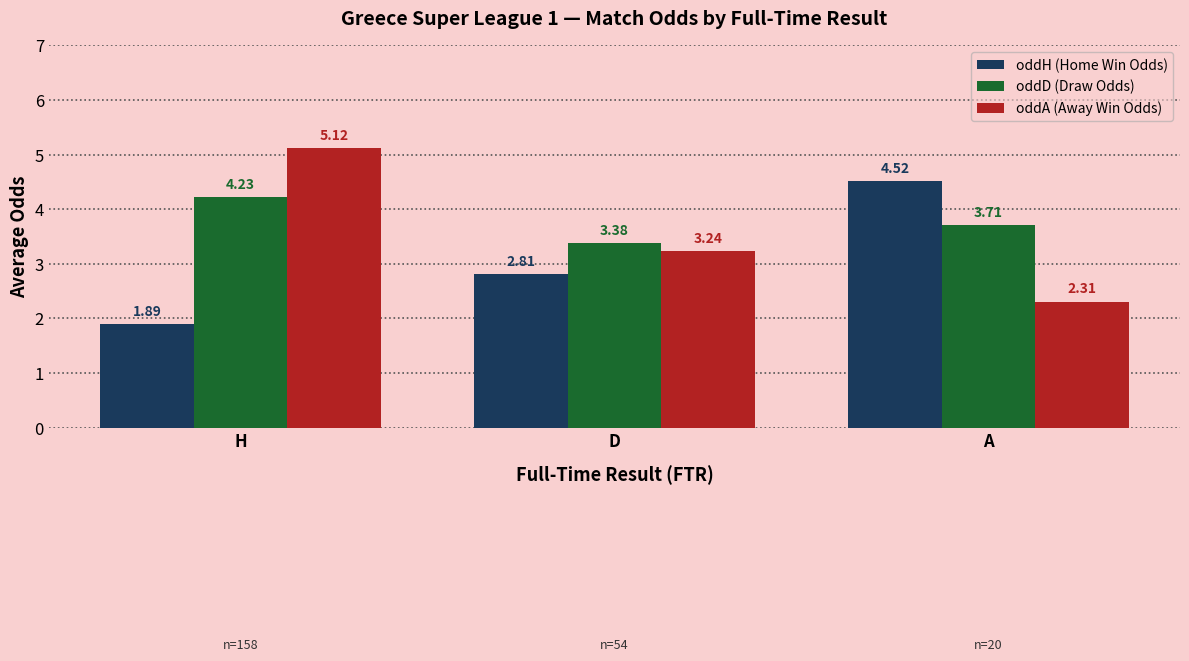

The oddH (Home Win Odds) series shows 0.8 at H. True or false?

False